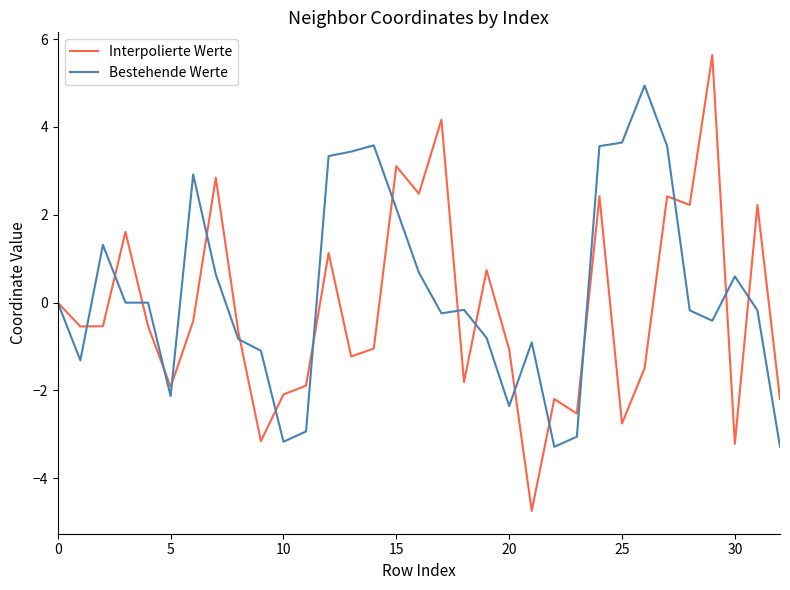

Count the number of categories in the chart.

33